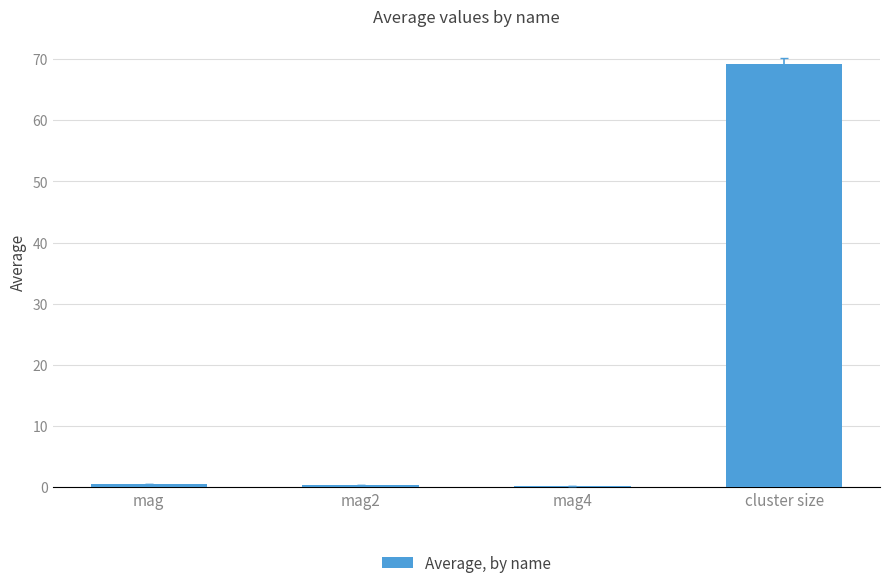

What is the greatest value displayed?

69.2